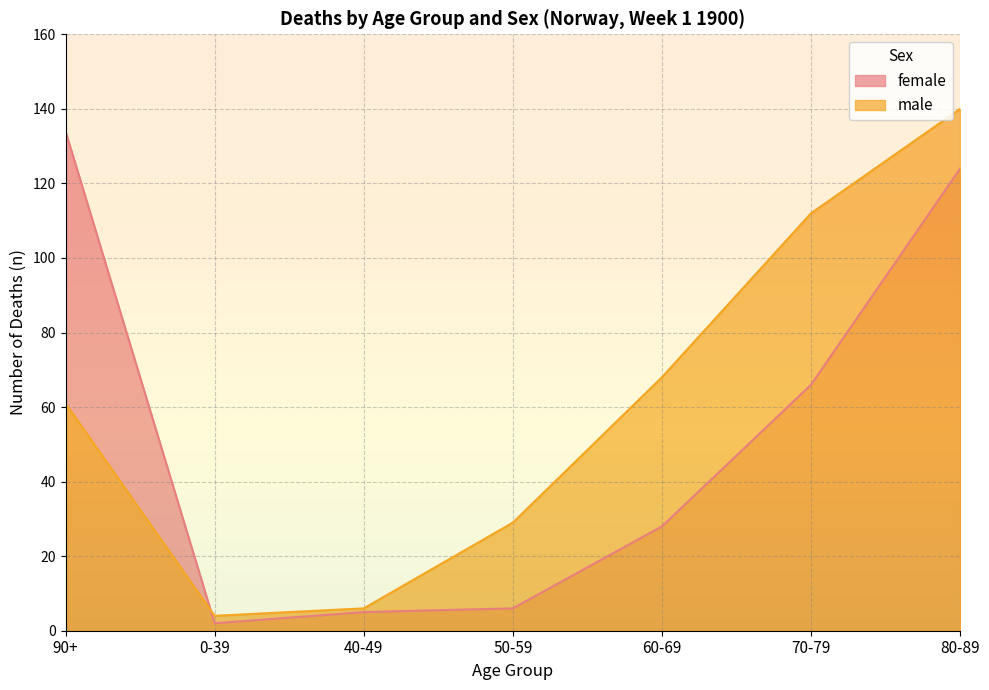

In male, how many points are lower than both neighbors (excluding endpoints)?

1